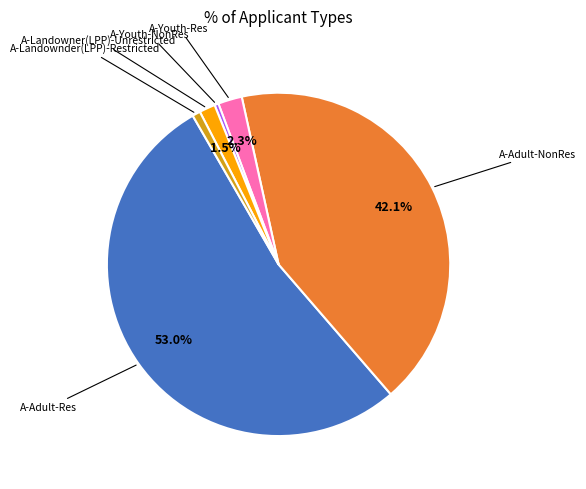

Is there a majority slice in this chart?

Yes